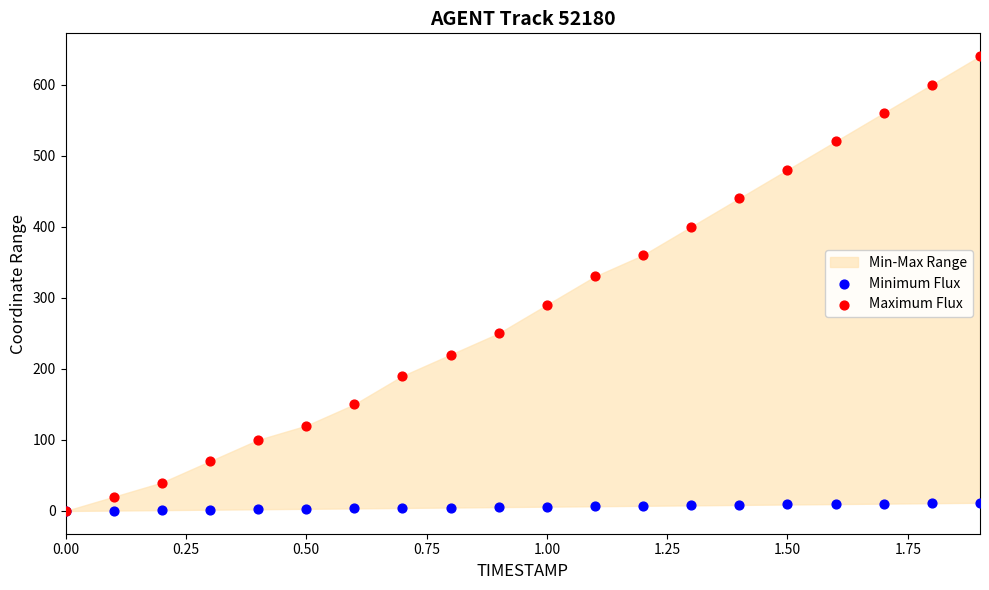

Across all series, what Y value is closest to 319?

330.0